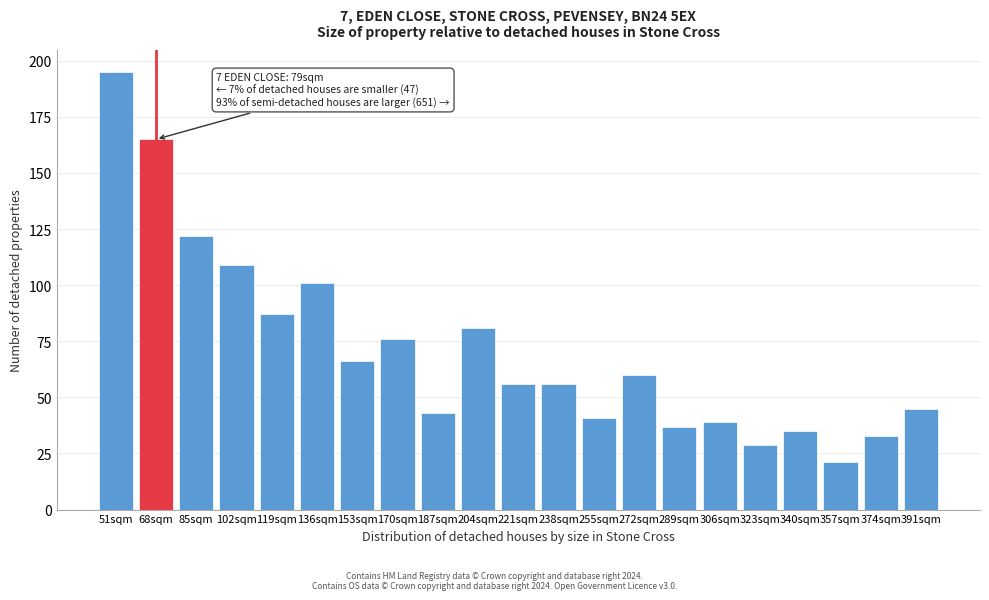

Reading left to right, transcribe all the data shown in this chart.

195	165	122	109	87	101	66	76	43	81	56	56	41	60	37	39	29	35	21	33	45